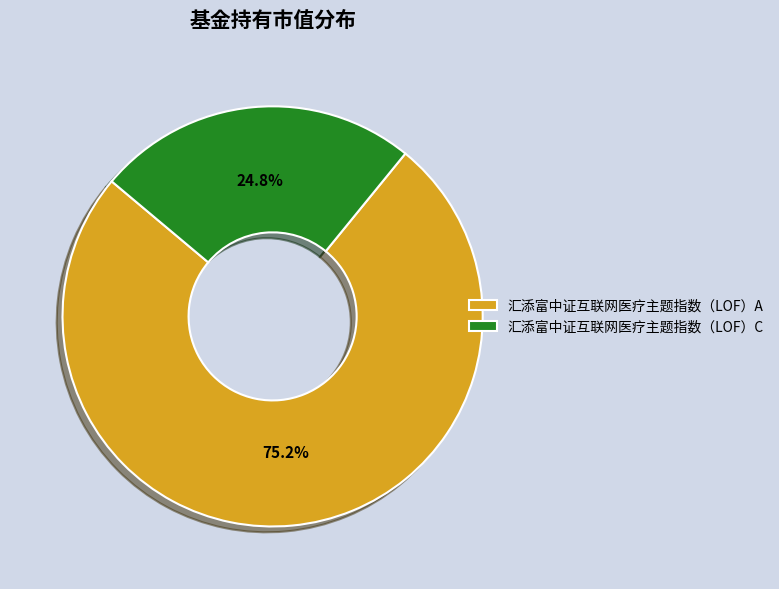

Which slice is the largest?

汇添富中证互联网医疗主题指数（LOF）A